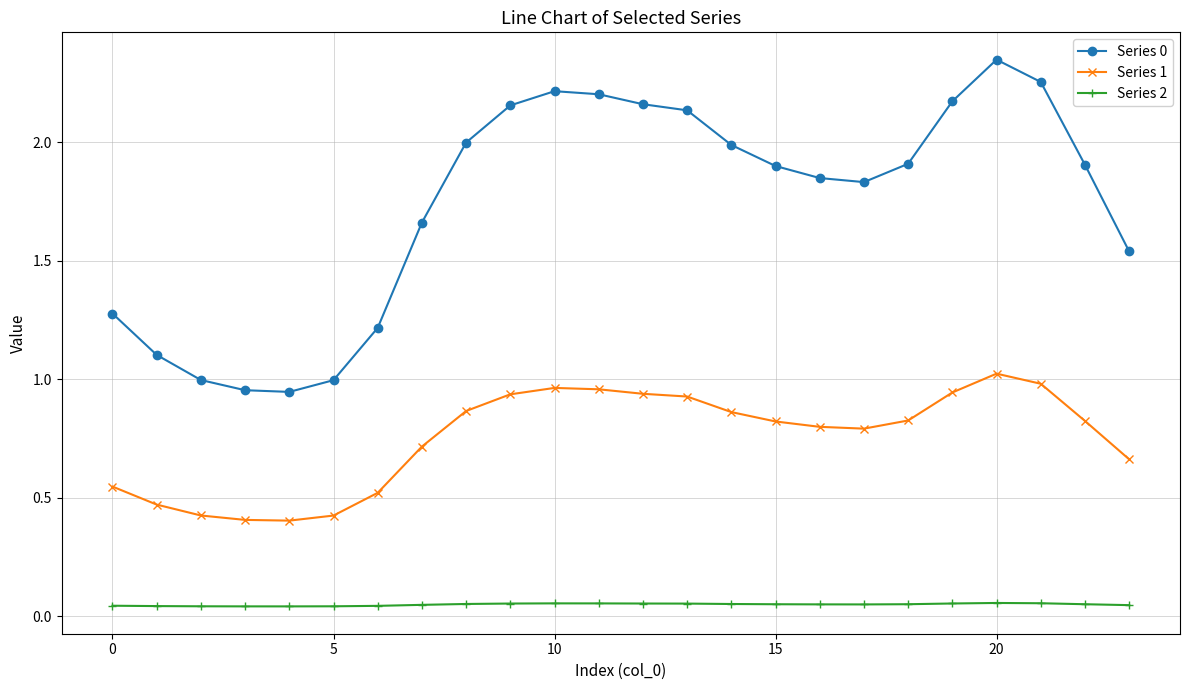

What is the difference between the maximum and second lowest values in the Series 0 series?

1.4